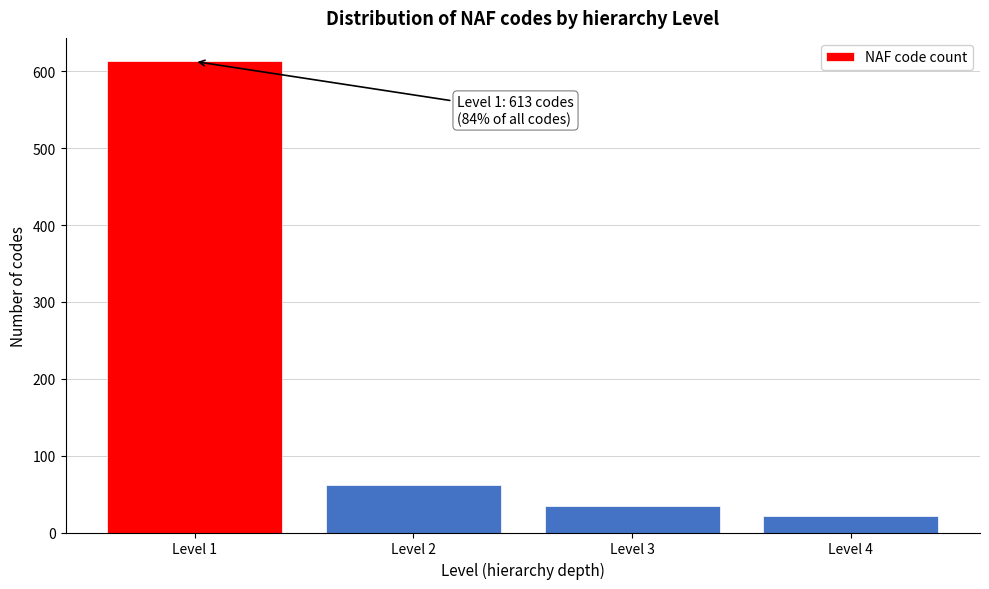

Reading left to right, extract all data points from this chart.

613	62	35	22